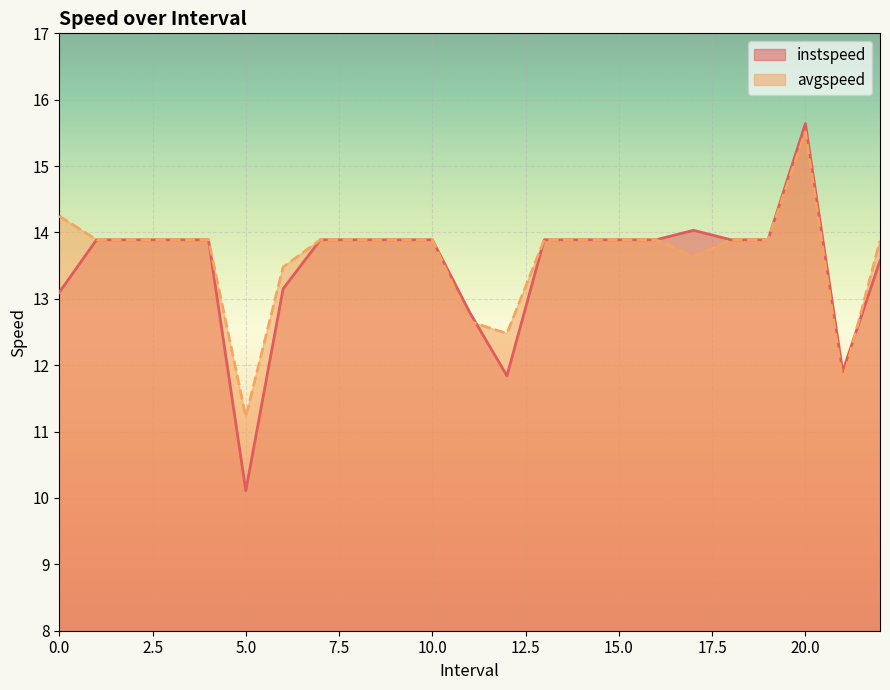

Rank the series by their maximum value, from highest to lowest.

instspeed, avgspeed